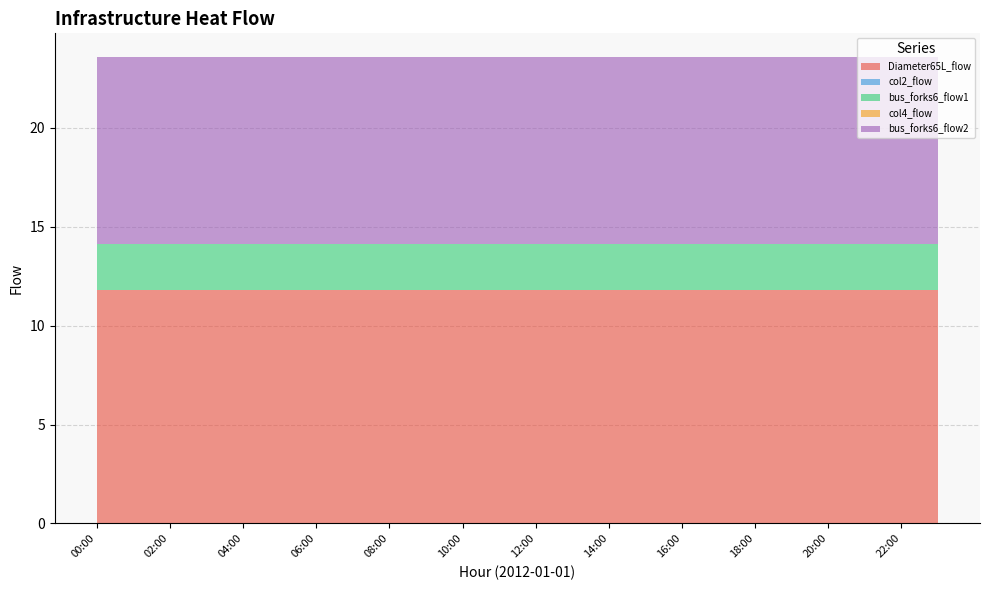

Reading right to left, transcribe all the data shown in this chart.

Diameter65L_flow: 11.8	11.8	11.8	11.8	11.8	11.8	11.8	11.8	11.8	11.8	11.8	11.8	11.8	11.8	11.8	11.8	11.8	11.8	11.8	11.8	11.8	11.8	11.8	11.8
col2_flow: 0.0	0.0	0.0	0.0	0.0	0.0	0.0	0.0	0.0	0.0	0.0	0.0	0.0	0.0	0.0	0.0	0.0	0.0	0.0	0.0	0.0	0.0	0.0	0.0
bus_forks6_flow1: 2.3	2.3	2.3	2.3	2.3	2.3	2.3	2.3	2.3	2.3	2.3	2.3	2.3	2.3	2.3	2.3	2.3	2.3	2.3	2.3	2.3	2.3	2.3	2.3
col4_flow: 0.0	0.0	0.0	0.0	0.0	0.0	0.0	0.0	0.0	0.0	0.0	0.0	0.0	0.0	0.0	0.0	0.0	0.0	0.0	0.0	0.0	0.0	0.0	0.0
bus_forks6_flow2: 9.5	9.5	9.5	9.5	9.5	9.5	9.5	9.5	9.5	9.5	9.5	9.5	9.5	9.5	9.5	9.5	9.5	9.5	9.5	9.5	9.5	9.5	9.5	9.5